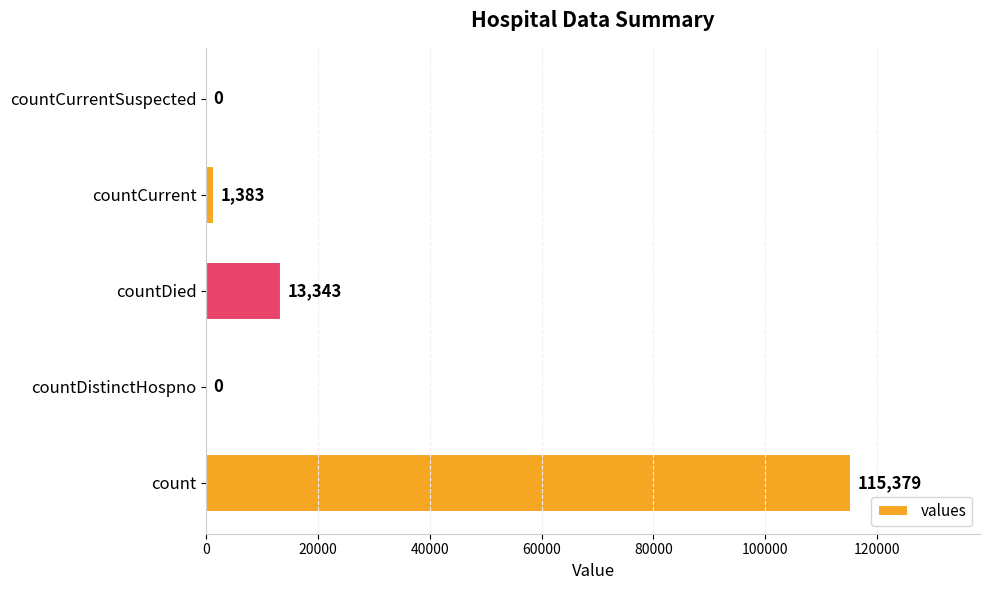

Is it true that the value at countDistinctHospno is 0?

True